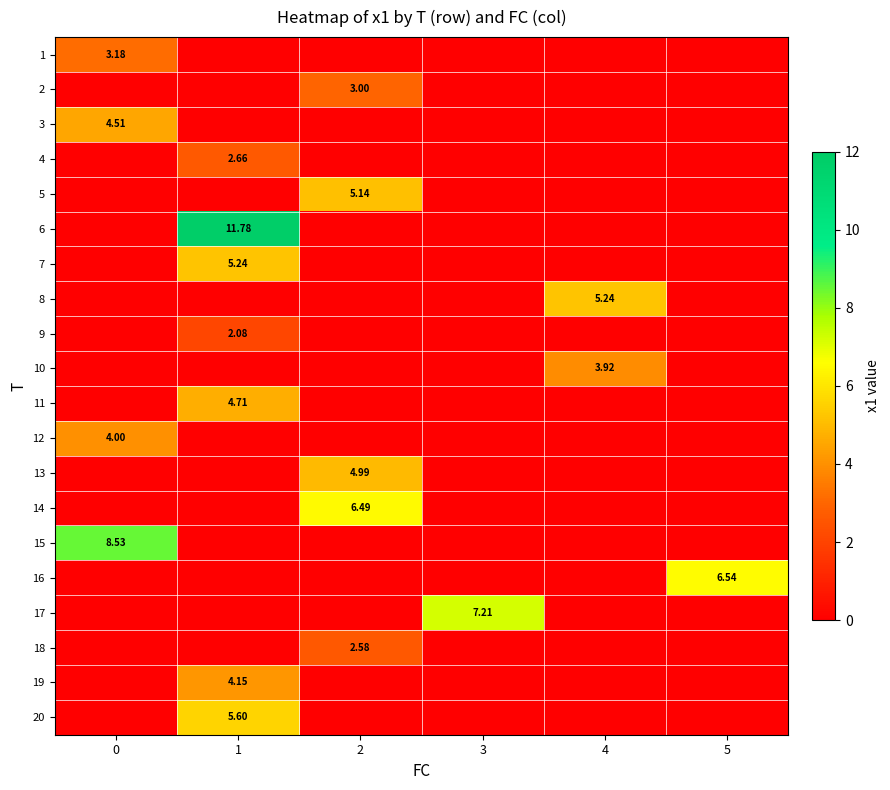

List the series in order of their peak value, highest first.

6, 15, 17, 16, 14, 20, 7, 8, 5, 13, 11, 3, 19, 12, 10, 1, 2, 4, 18, 9